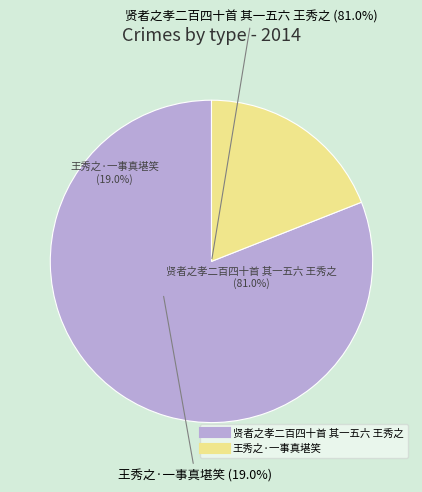

How many slices are in this pie chart?

2